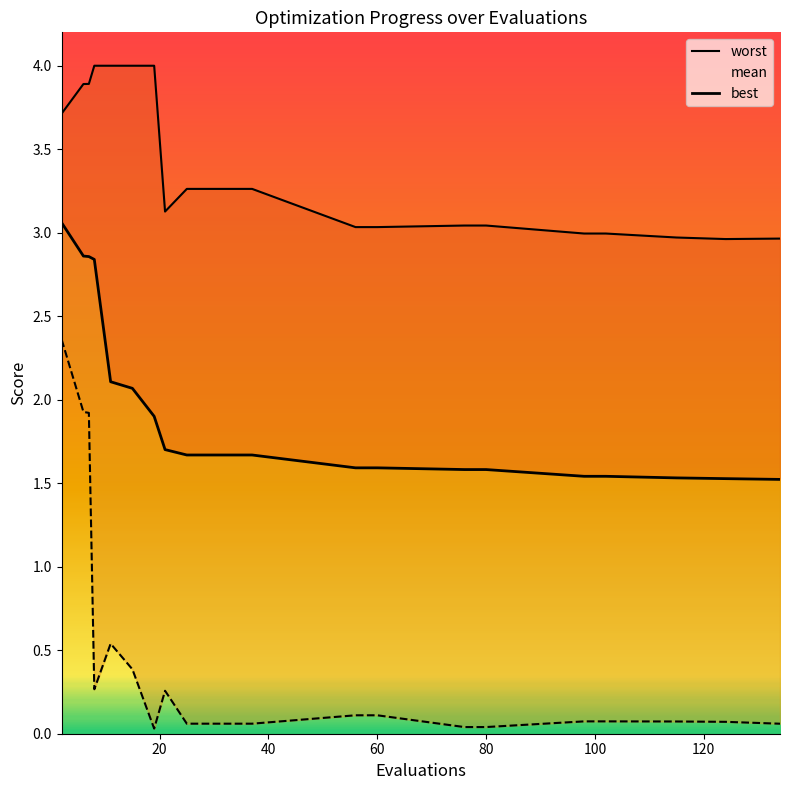

What is the maximum value shown in the chart?

4.0